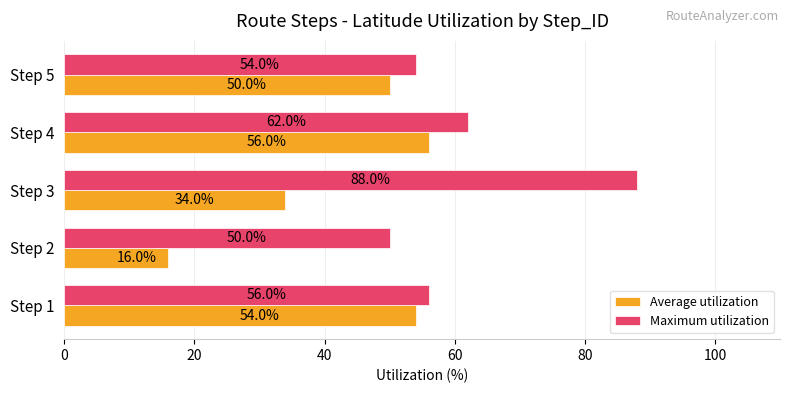

Rank the series by their average value, from lowest to highest.

Average utilization, Maximum utilization